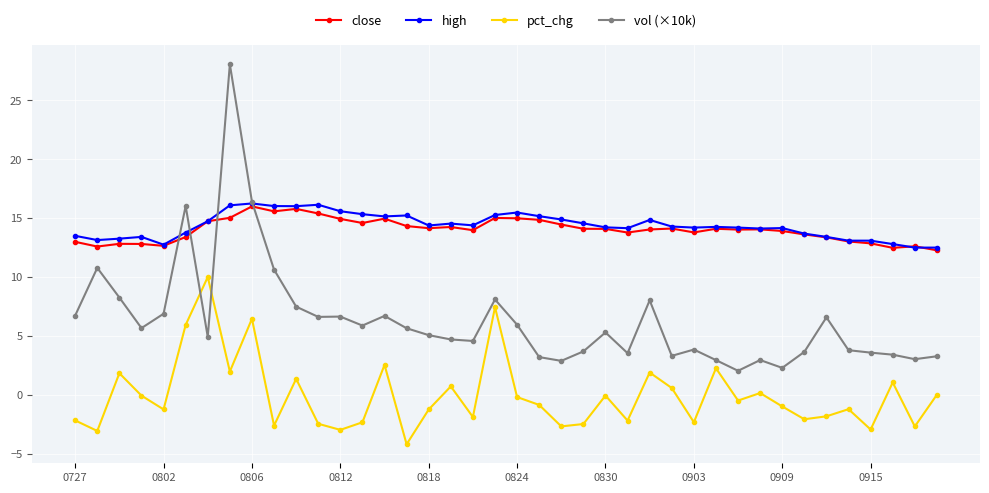

True or false: close has more than 0 points higher than both neighbors.

True